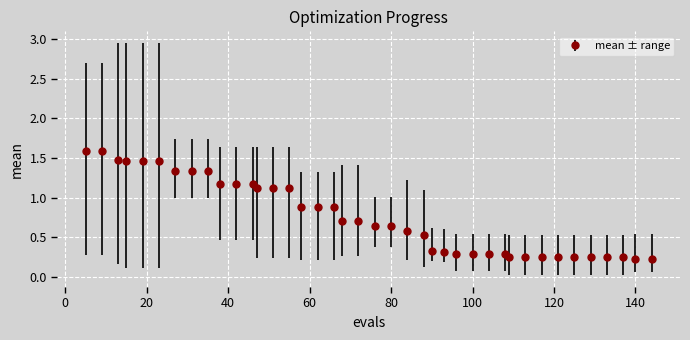

What is the sum of all values?

30.6